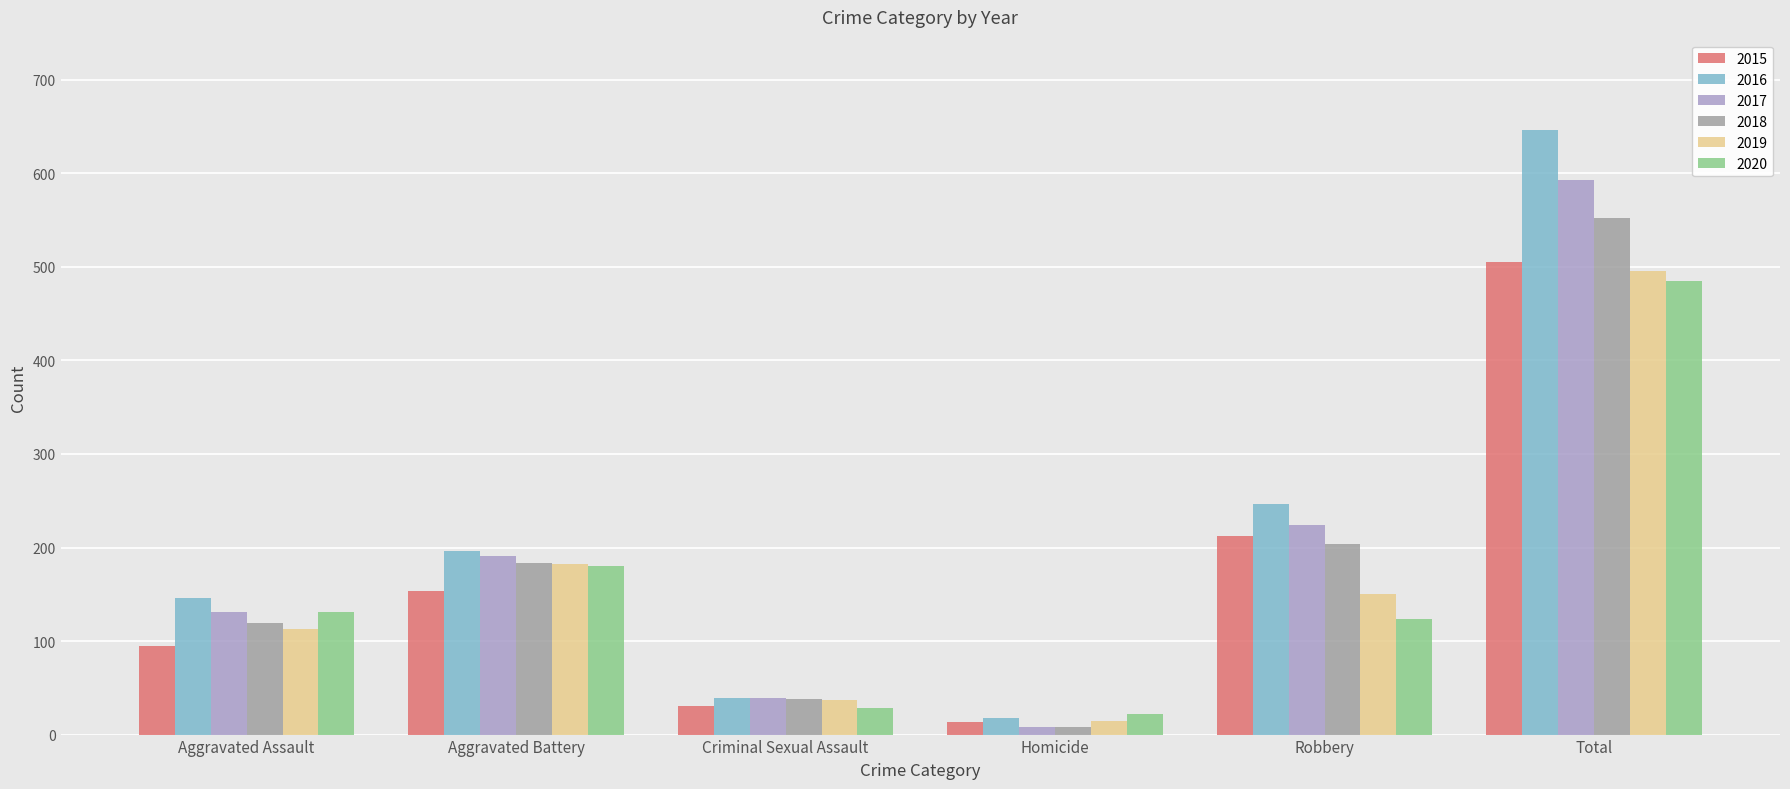

What is the average value of the 2015 series?

168